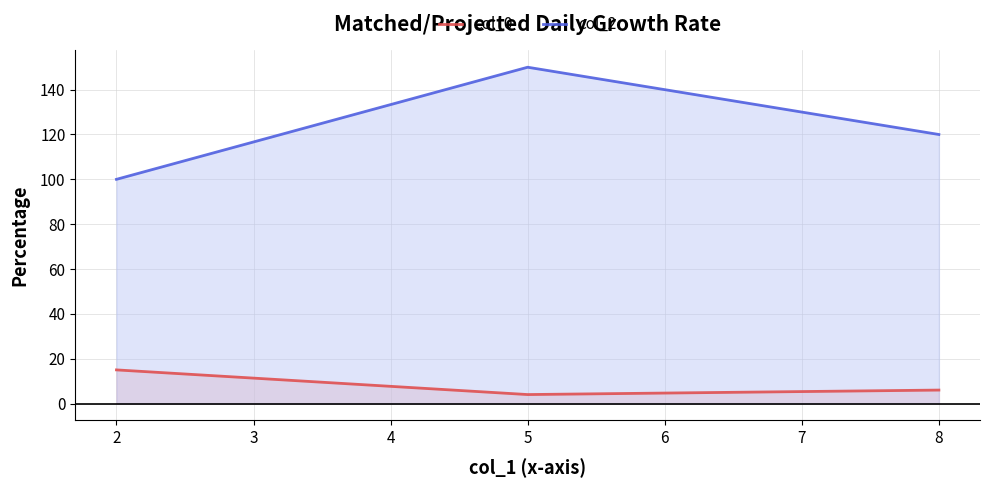

Reading left to right, list all the values displayed in this chart.

col_0: 15	4	6
col_2: 100	150	120